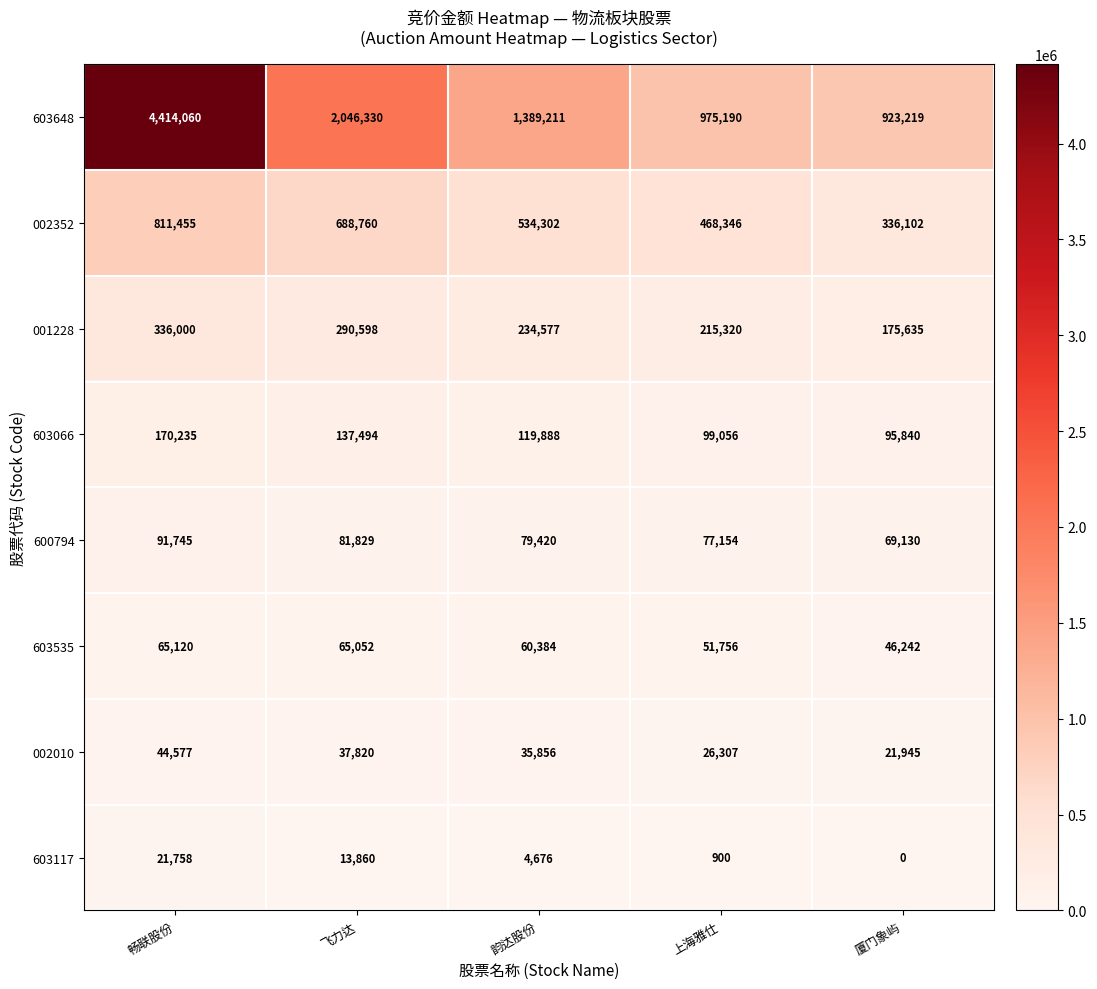

What is the difference between the maximum and minimum values in the 002010 series?

22632